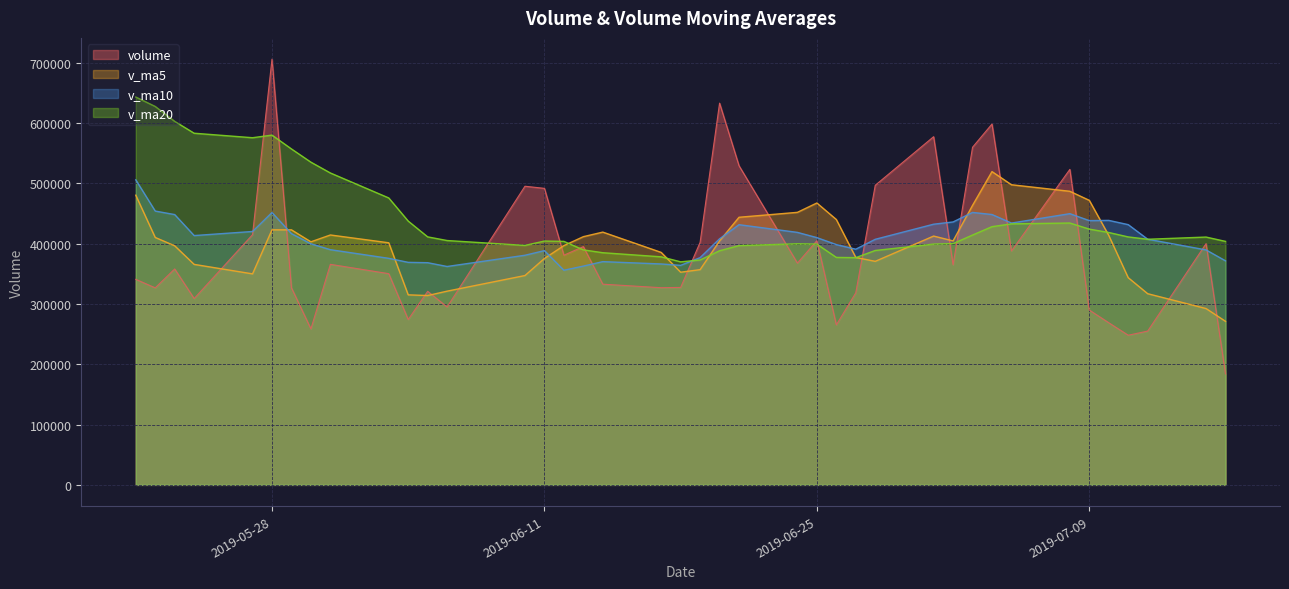

How many interior local valleys does the v_ma5 series have?

6